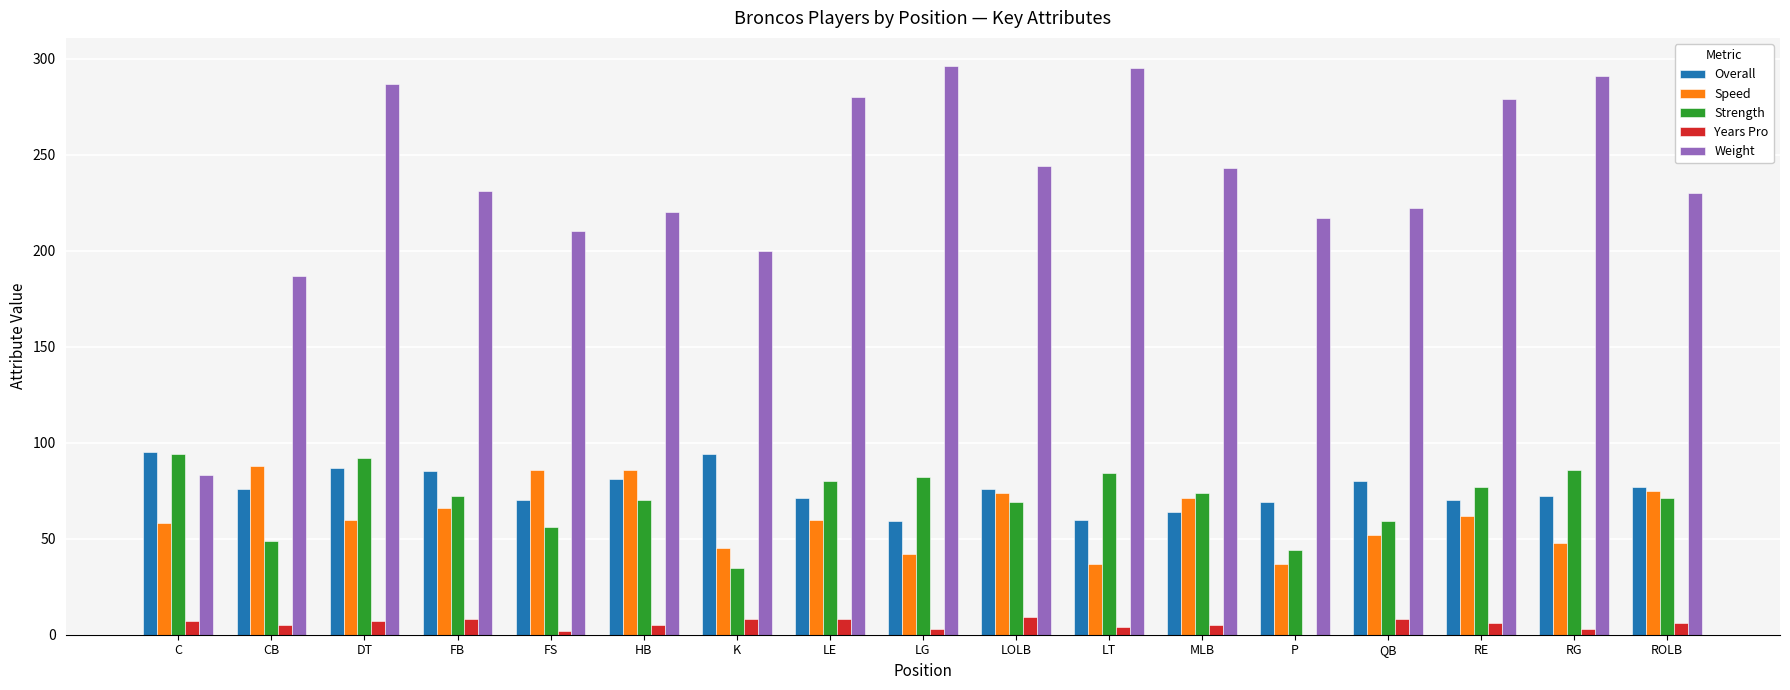

True or false: Overall has a value of 64 at MLB.

True